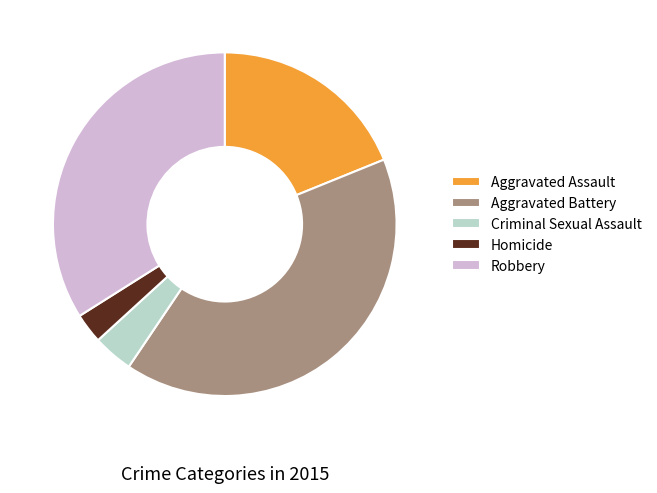

The Aggravated Battery slice represents 41% of the pie. True or false?

True